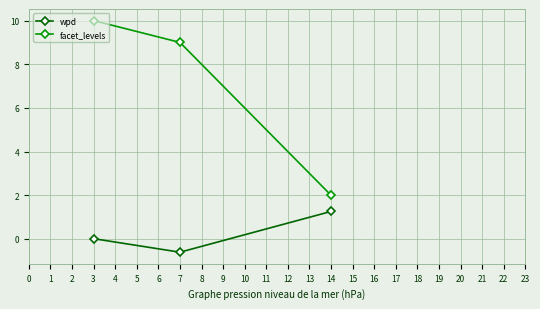

What are all the series names shown in the legend?

wpd, facet_levels